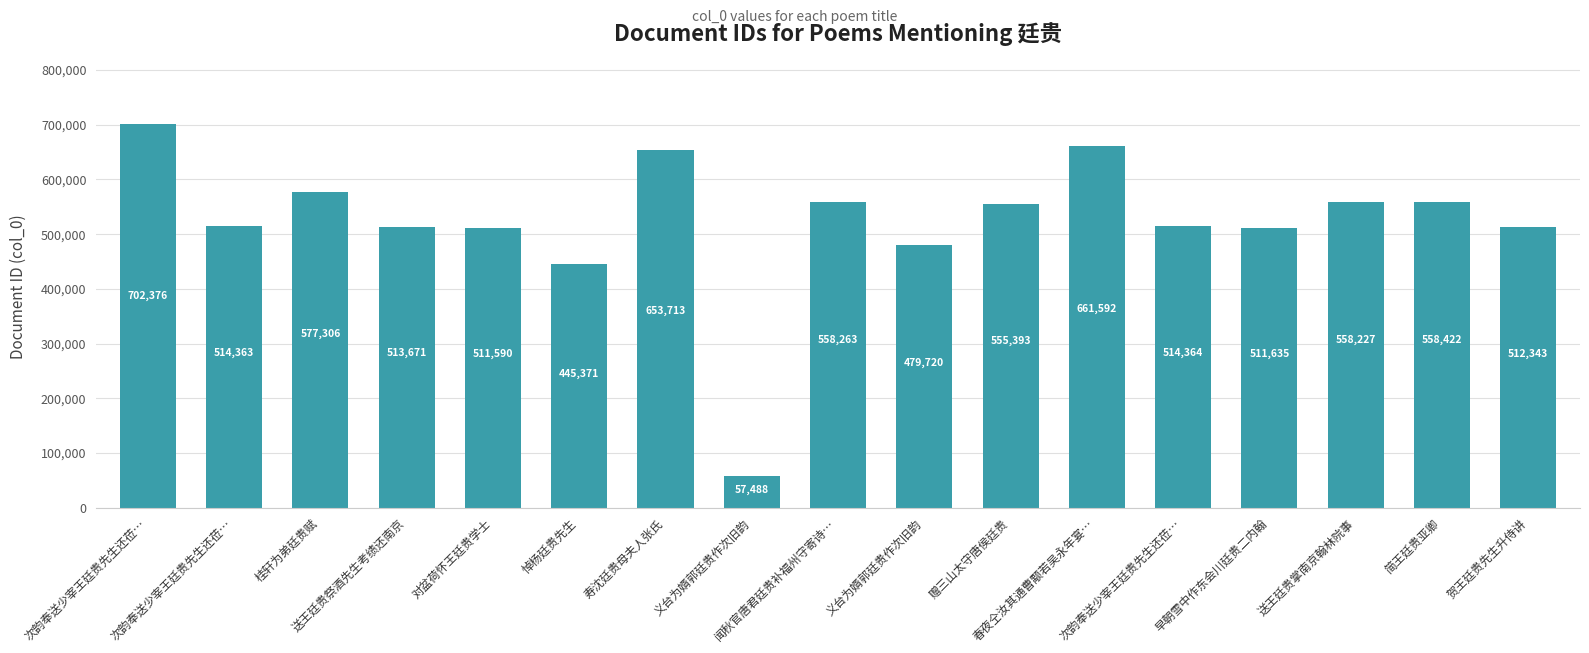

How many data points does each series have?

17